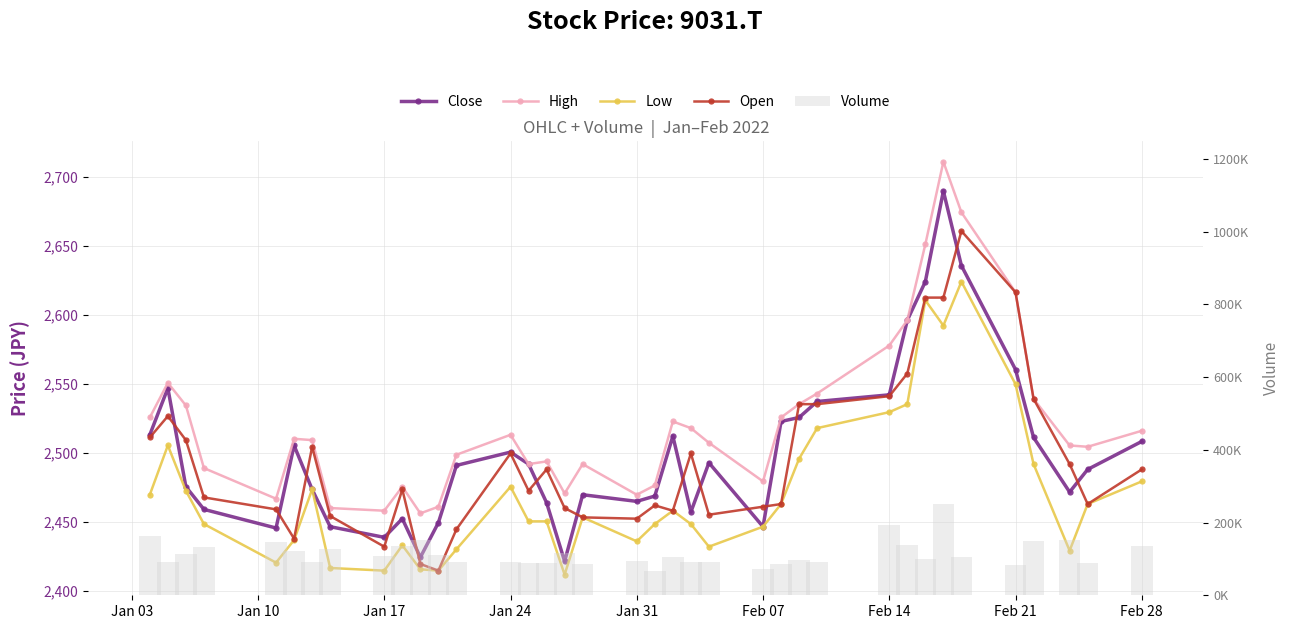

How many values in the Open series are below 2473?

18